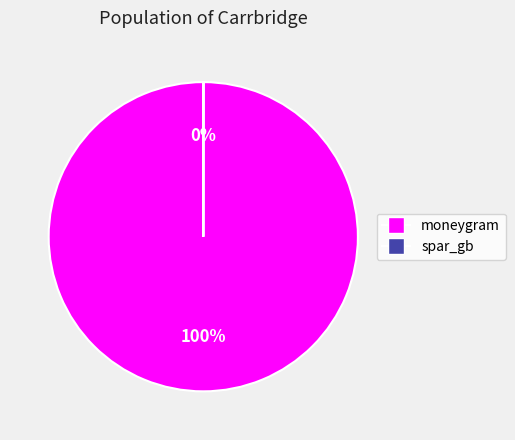

What percentage is the moneygram slice, to the nearest percent?

100%